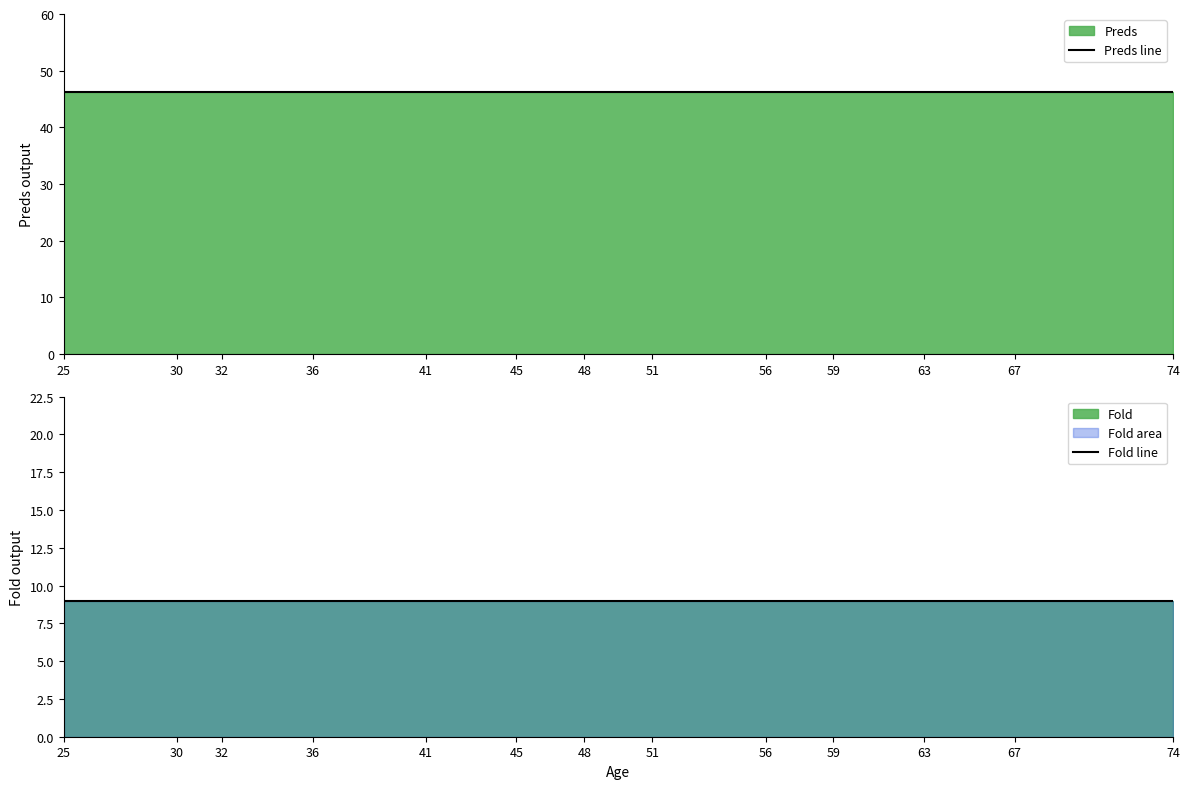

How many categories are shown in the chart?

13